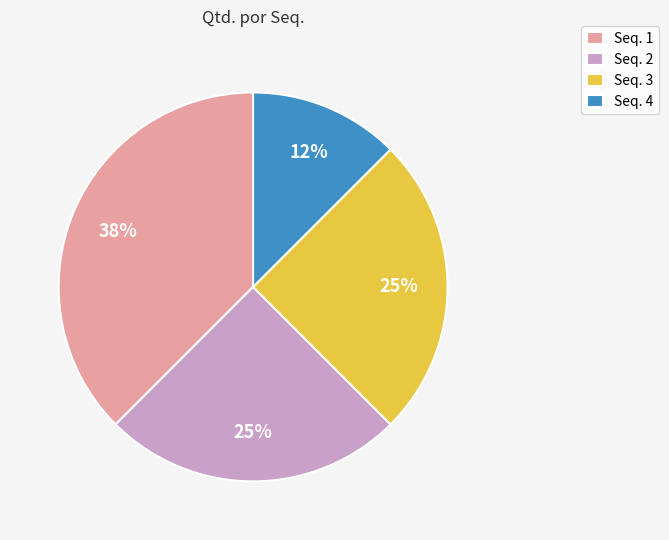

Is the sum of Seq. 2 and Seq. 4 greater than half?

No